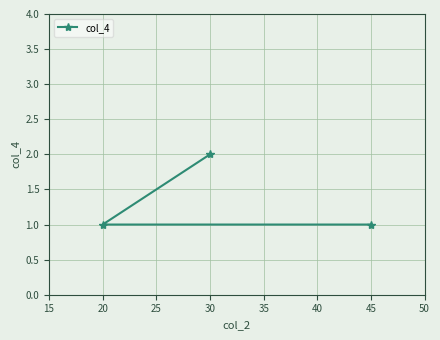

How many values exceed 1?

1